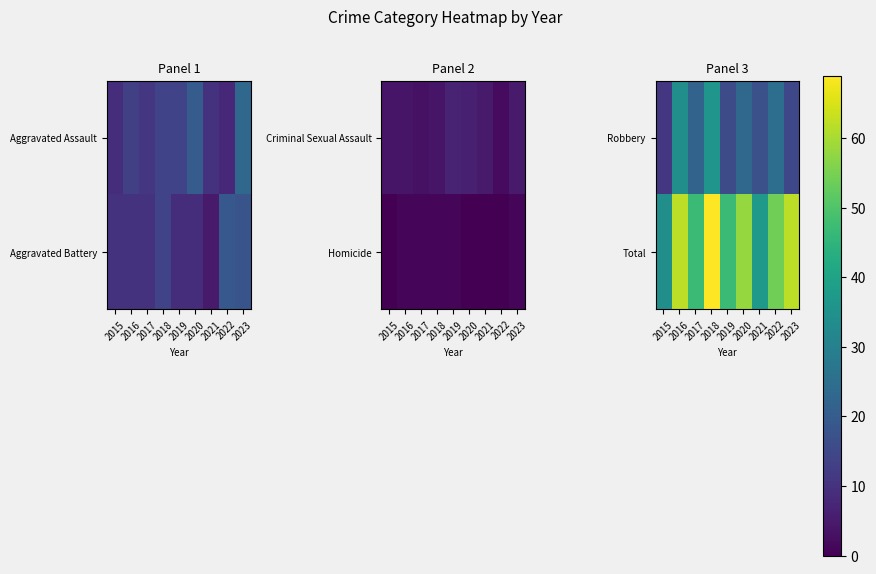

Where is Robbery nearest to the value 23?

2020